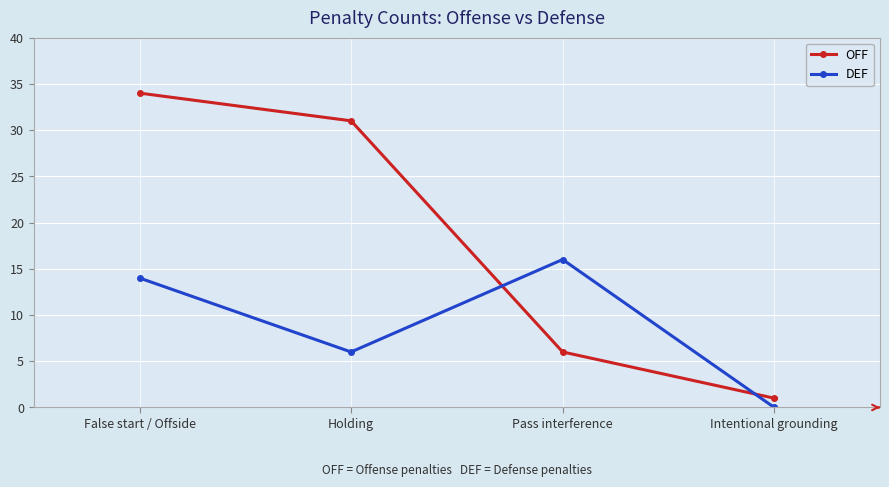

How many lines are shown in the chart?

2